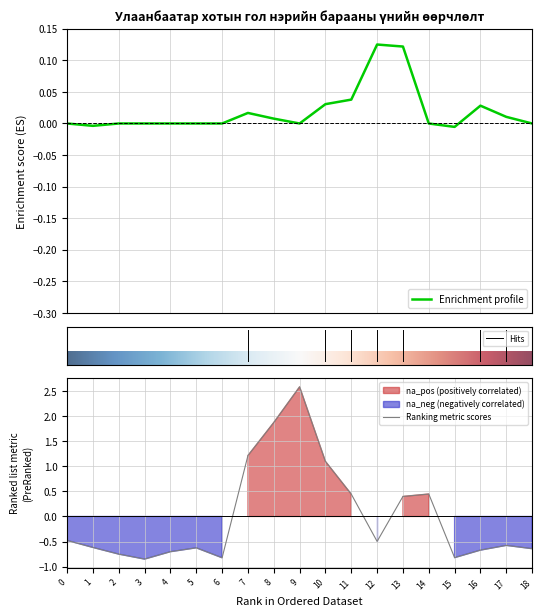

True or false: Ranking metric scores has a value of -0.5 at 15.

False